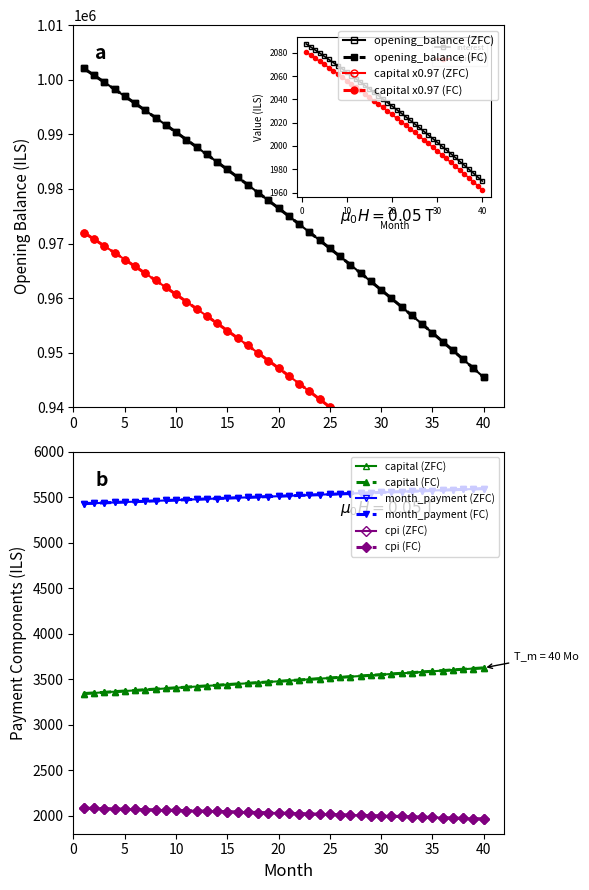

How many lines are shown in the chart?

5